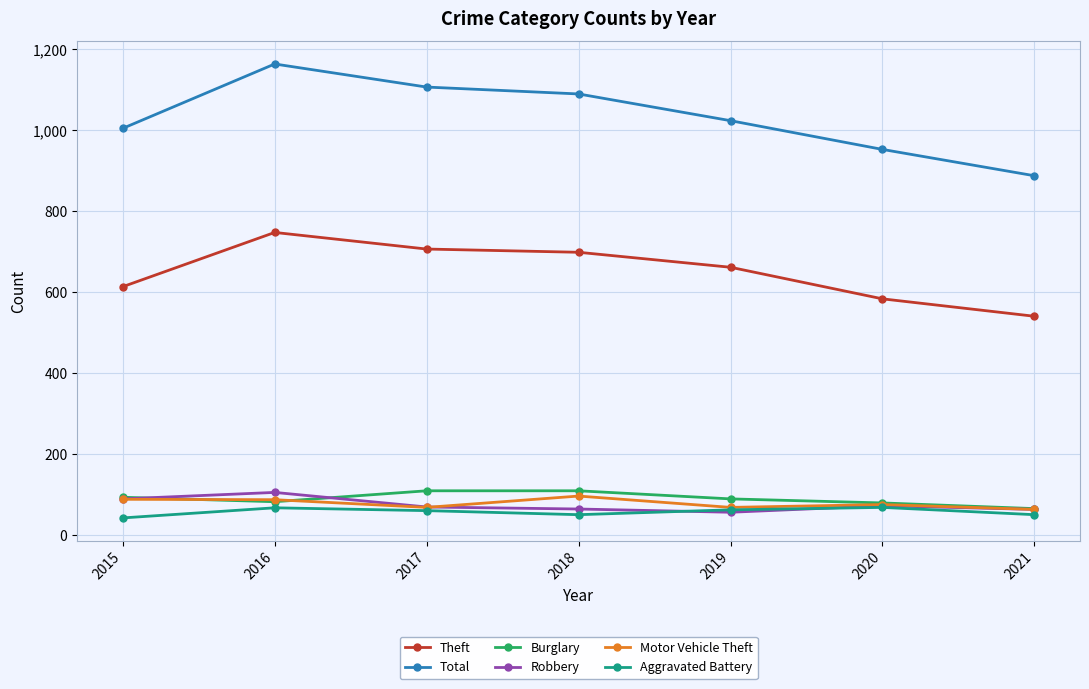

At which category is the sum across all series the highest?

2016